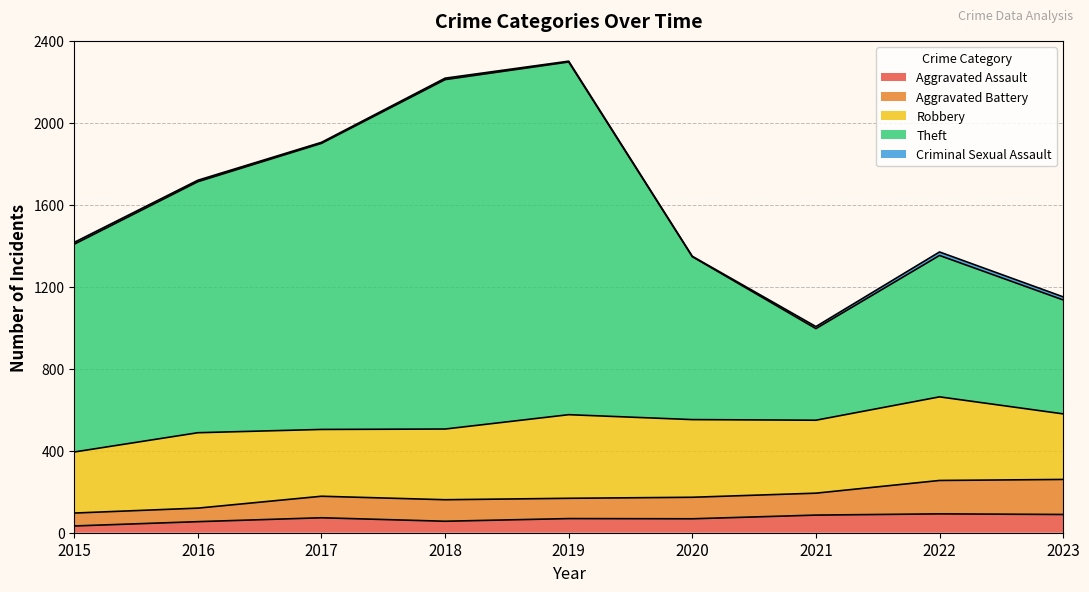

What is the maximum value for Aggravated Assault?

92